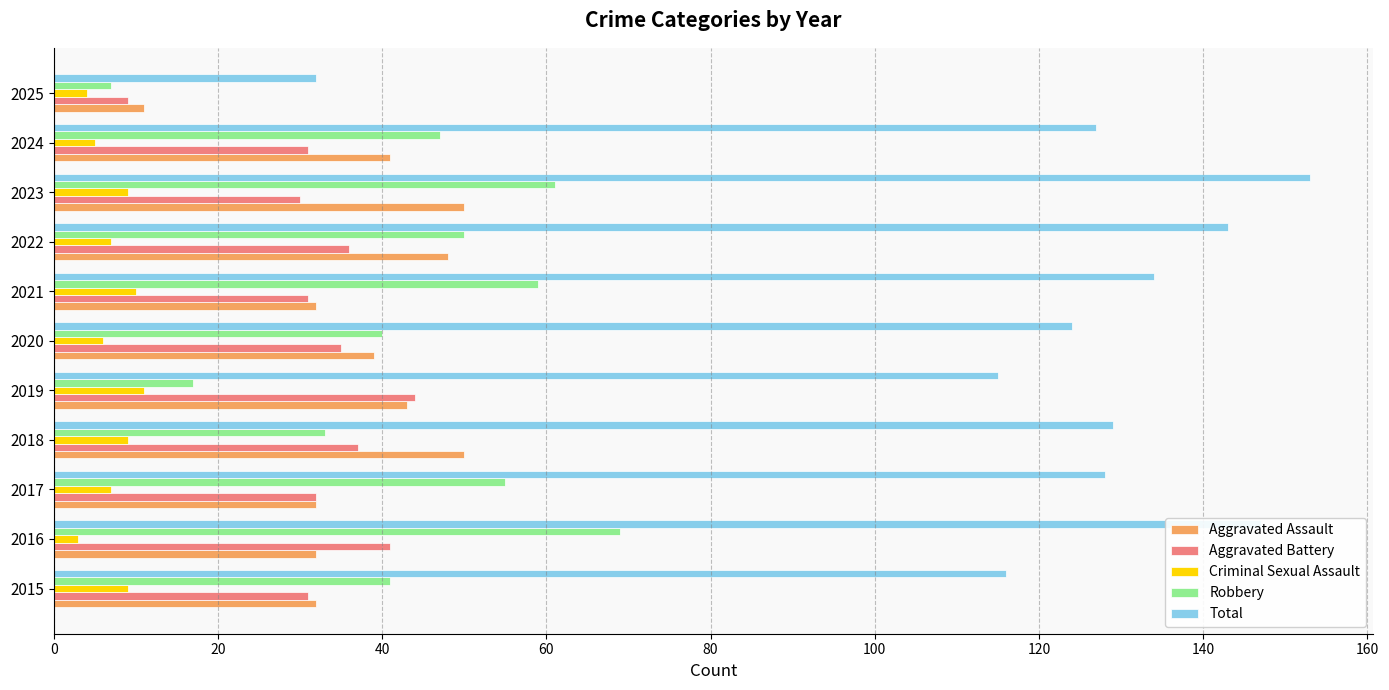

Which series has the largest range (max minus min)?

Total